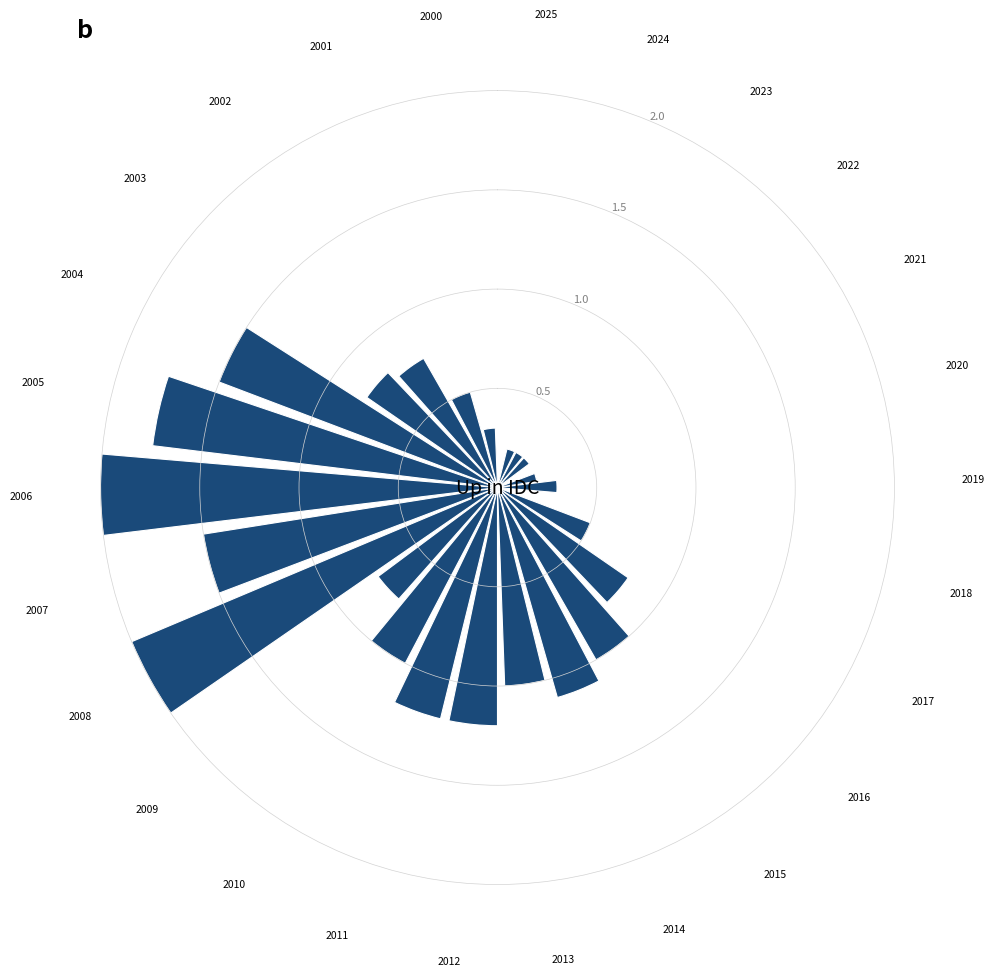

What is the sum of the values at 2025 and 2004?

1.5